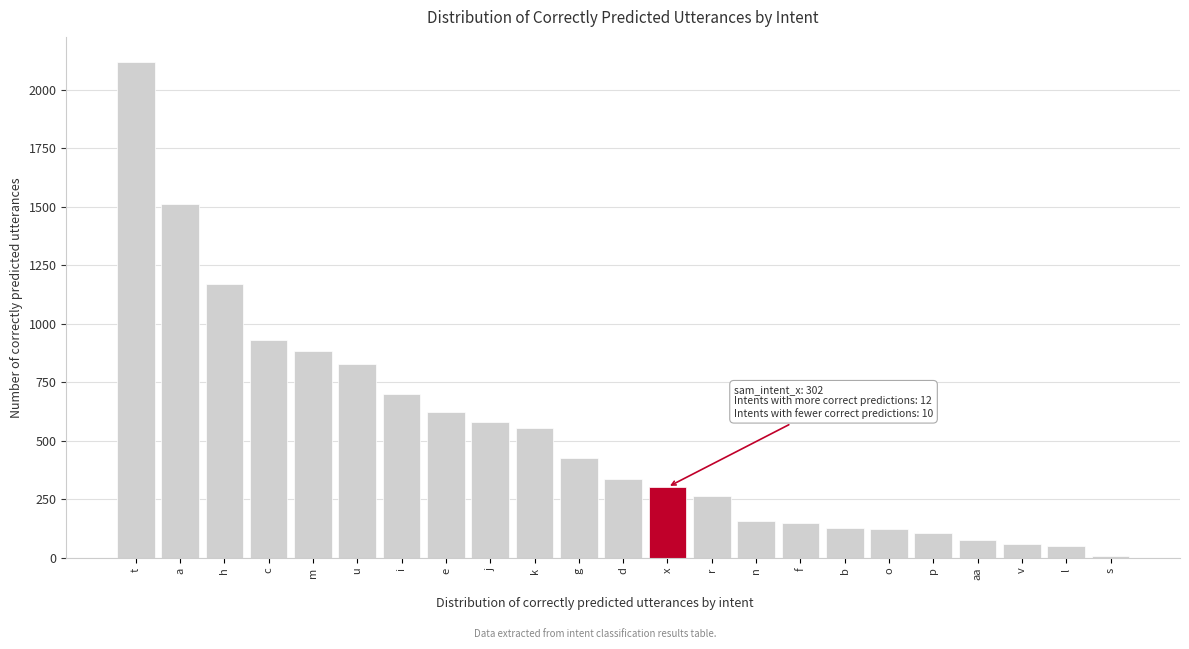

At which category does the chart reach its peak across all series?

t